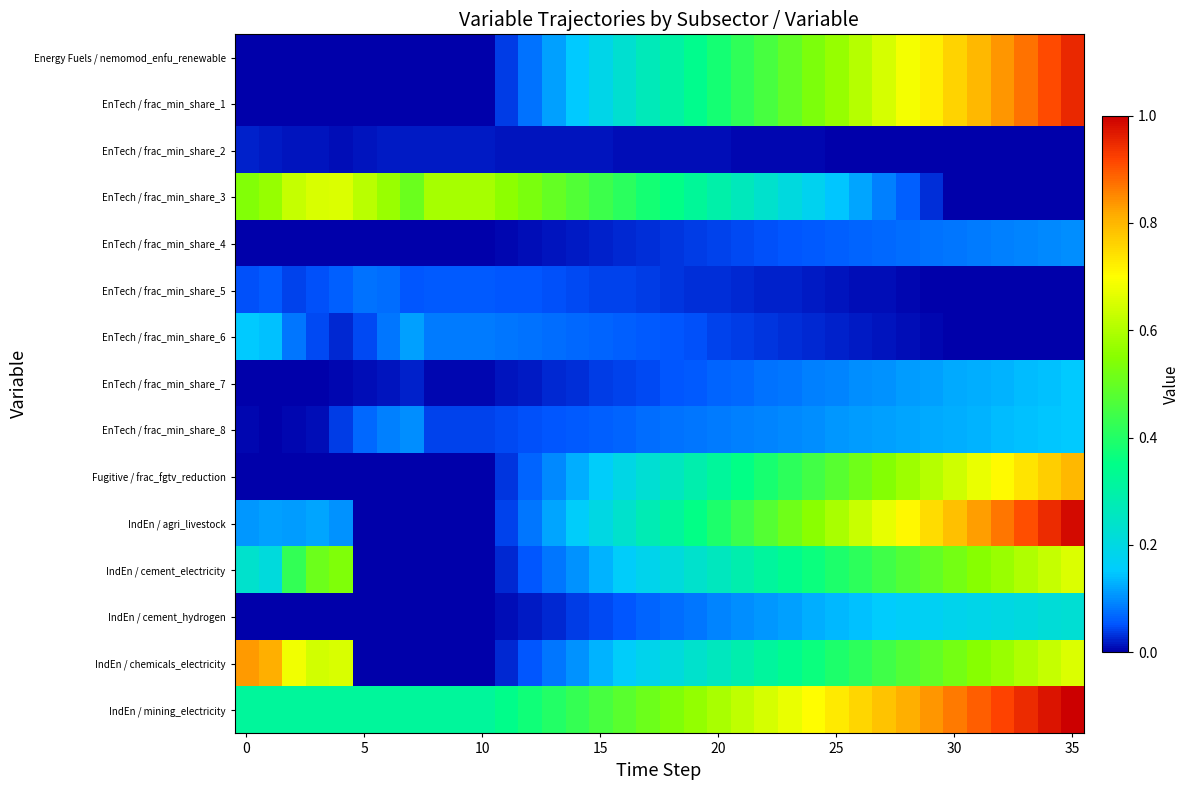

At which category is the sum across all series the highest?

35